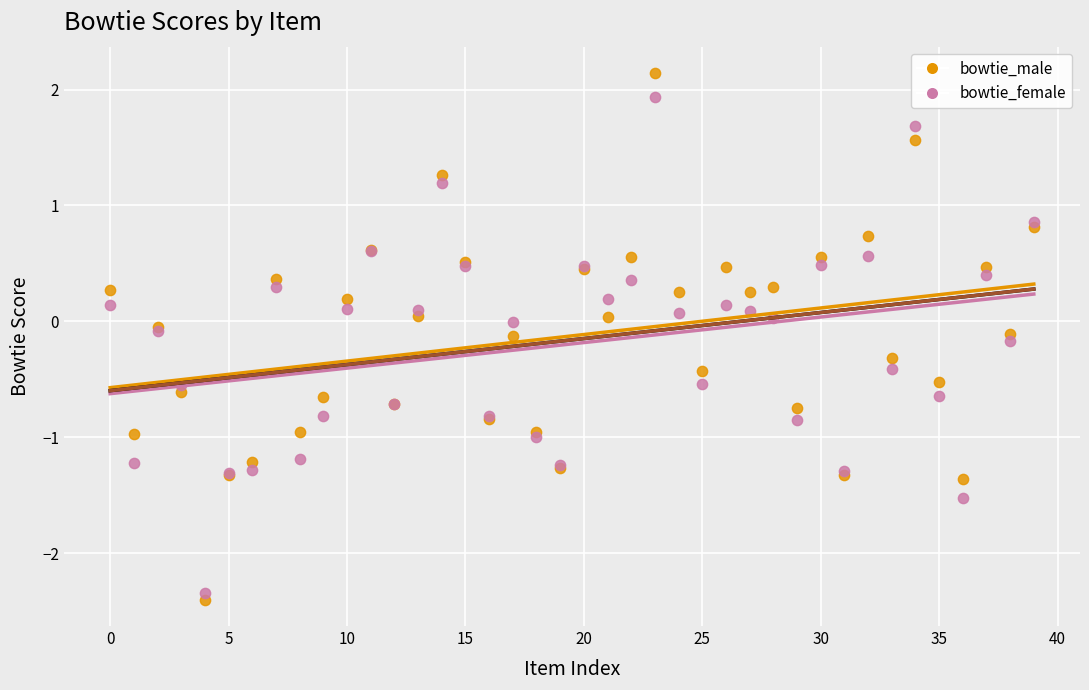

Which series has the largest Y range (max minus min)?

bowtie_male